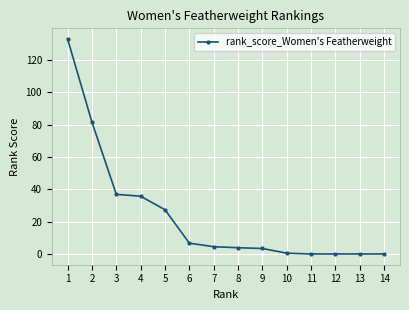

The chart shows a value of -78.0 at 12. True or false?

False